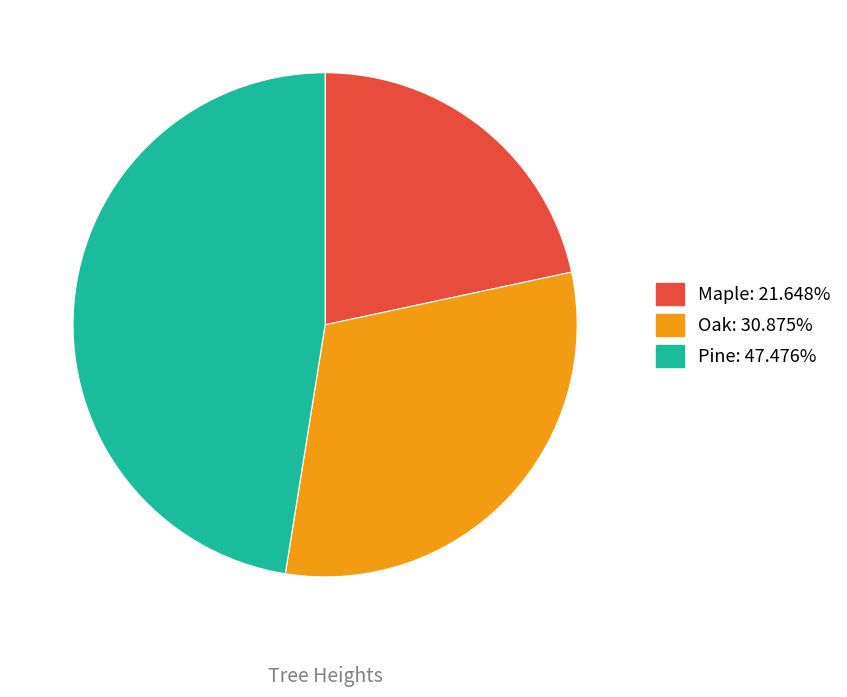

Does Maple: 21.648% represent more than half of the total?

No